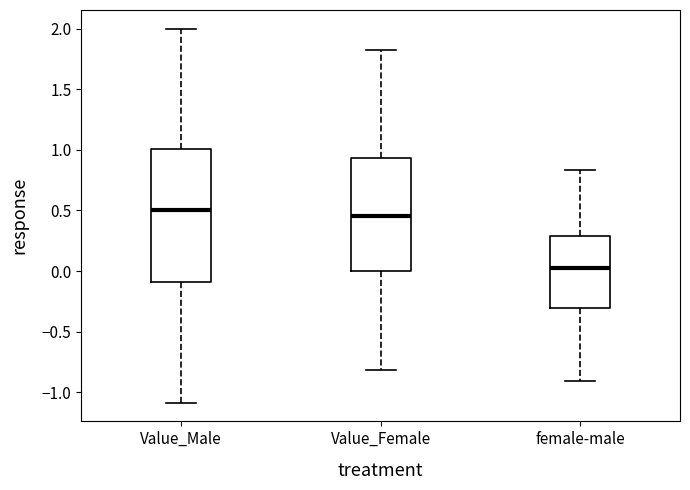

Where is the upper edge of the box for female-male on the y-axis? The values are not printed on the chart, so give them approximately, as read against the axis.

0.30